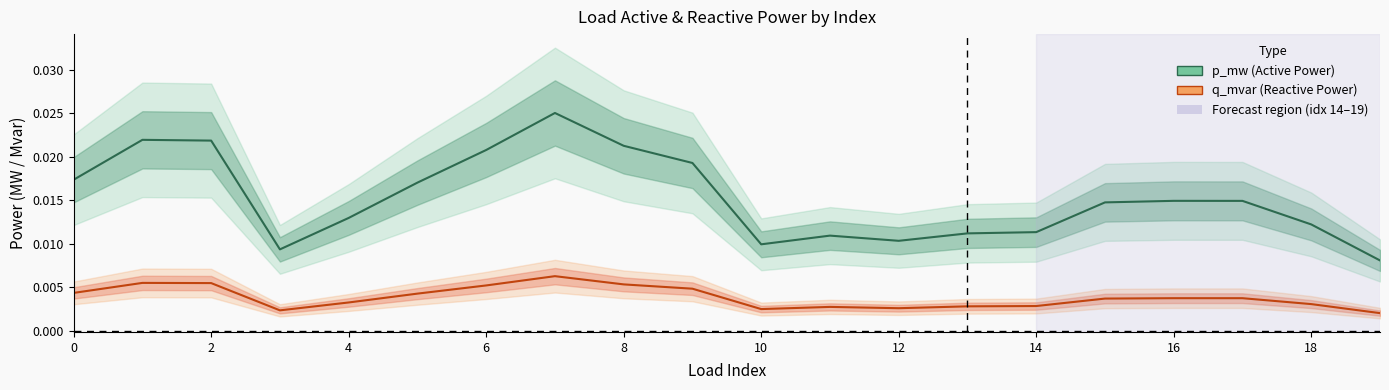

True or false: p_mw (Active Power) has a value of 0.0 at 10.

False